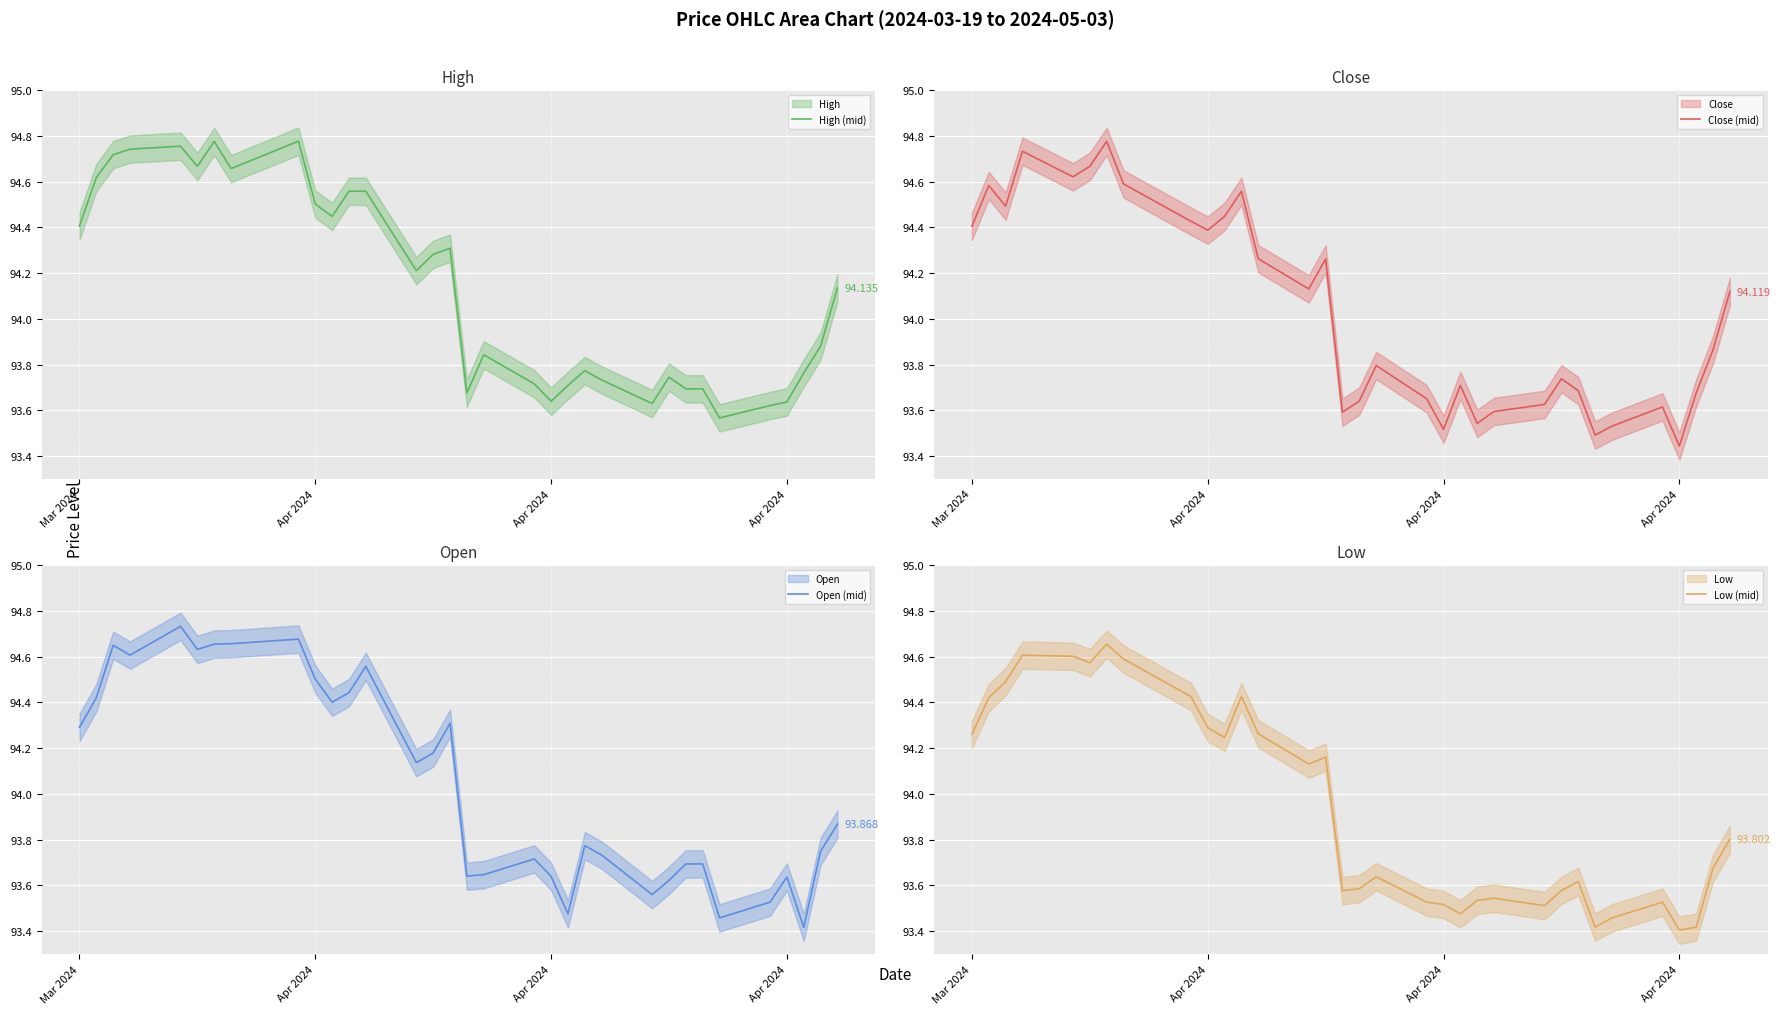

What is the label of the 32nd point from the right?

Apr 2024